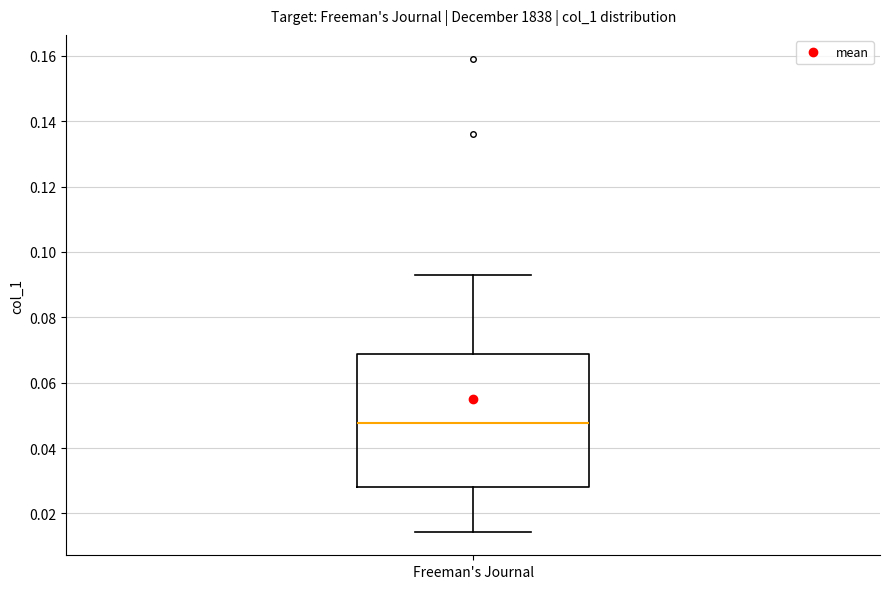

Transcribe this box plot: give where the median line is, the range the box spans, and where the two whiskers end, as read against the y-axis. The values are not printed on the chart, so give them approximately, as read against the axis.

median 0.048, box 0.028 to 0.068, whiskers 0.014 to 0.092